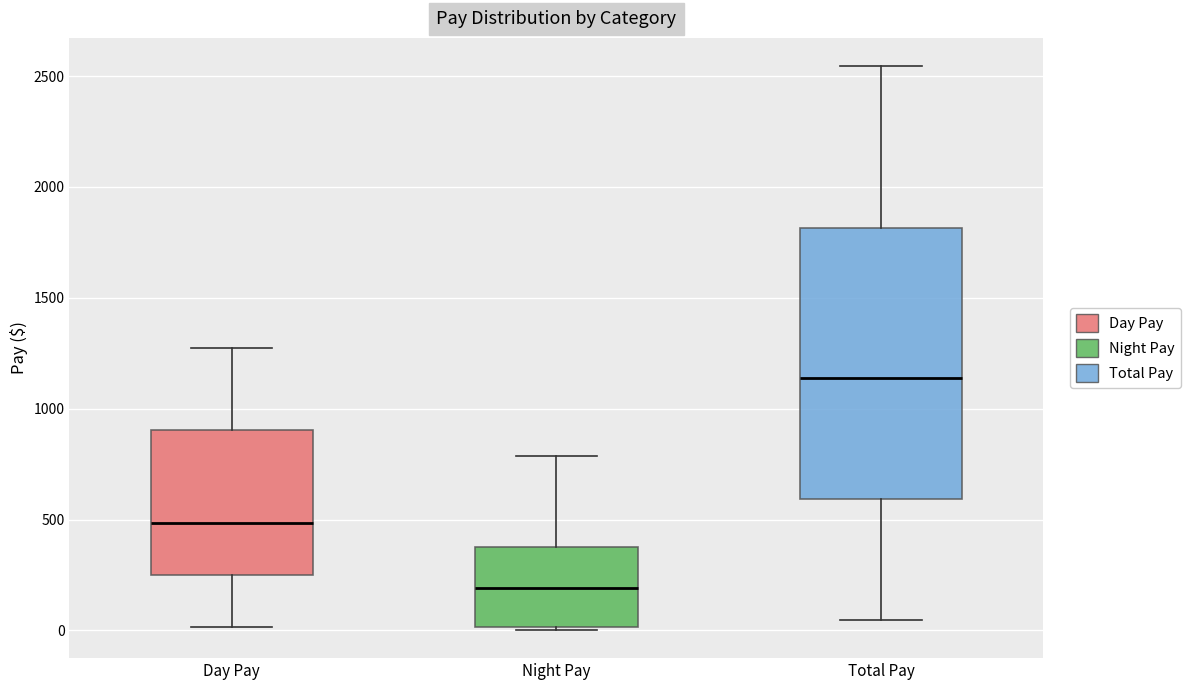

Which box's median line is the lowest?

Night Pay